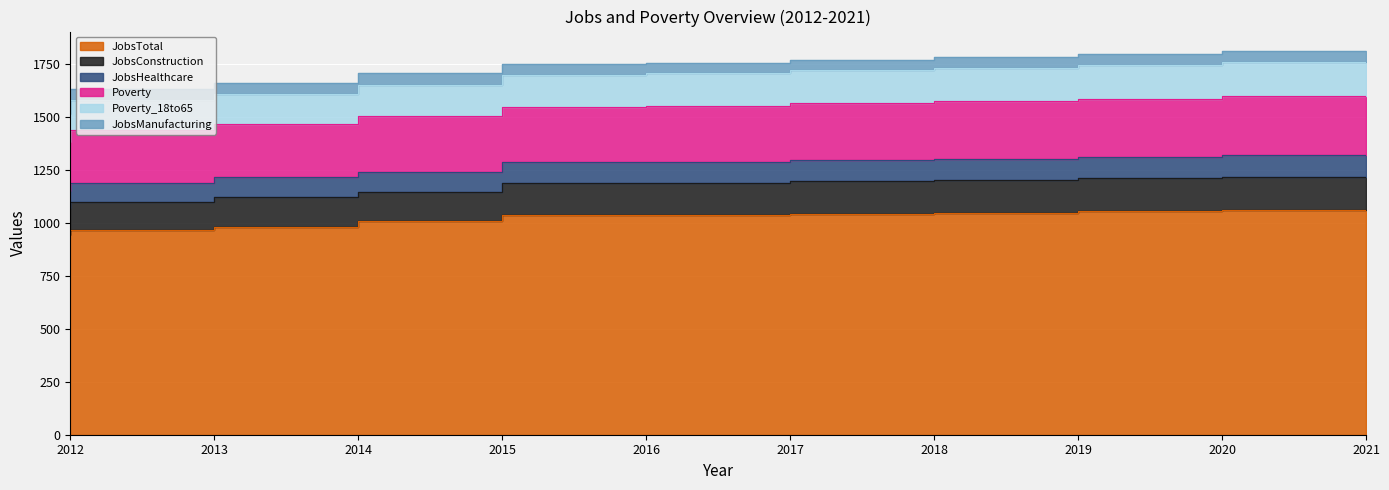

Which series has the largest range (max minus min)?

Poverty_18to65